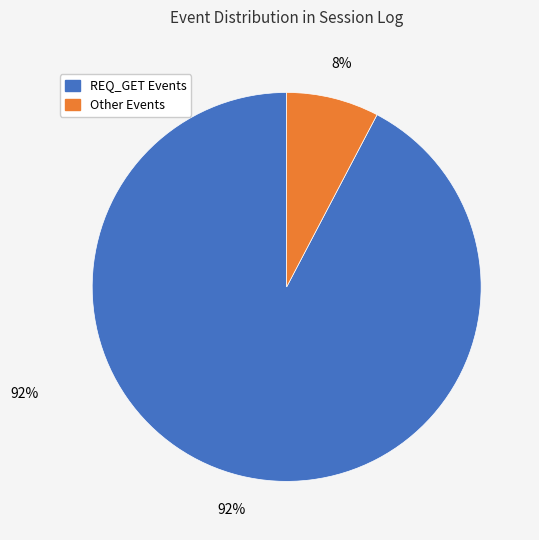

To the nearest percent, what is the average slice percentage?

50%